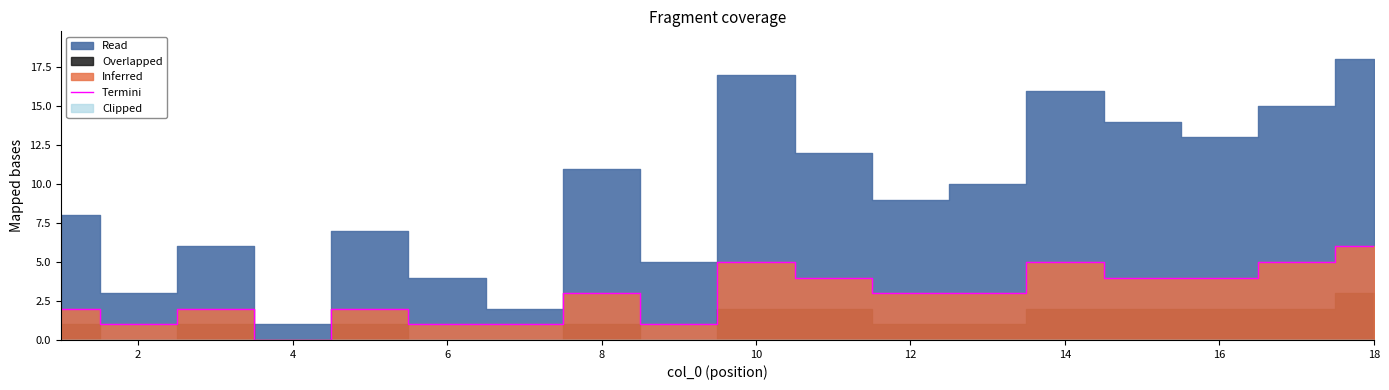

Is it true that Termini equals 4 at 8?

False